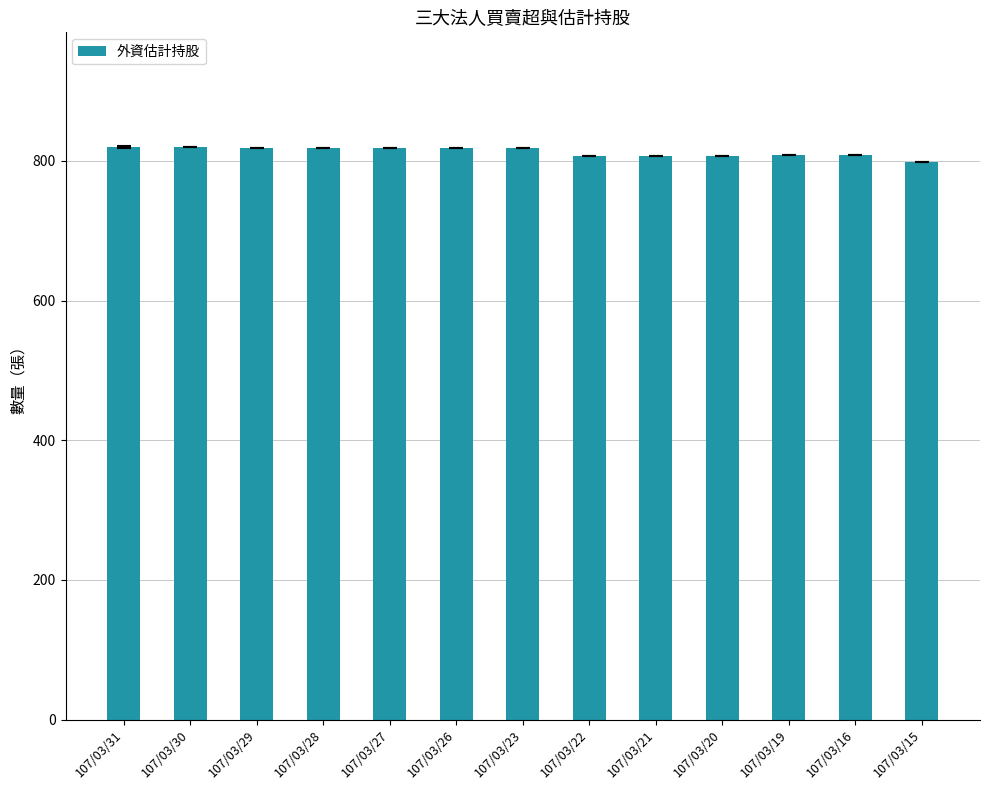

What is the change in value from 107/03/31 to 107/03/23?

-1